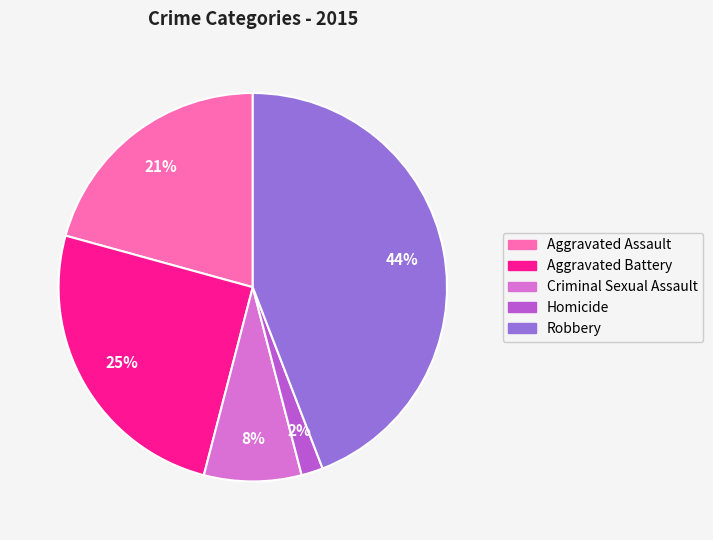

Is the sum of Criminal Sexual Assault and Robbery greater than half?

Yes